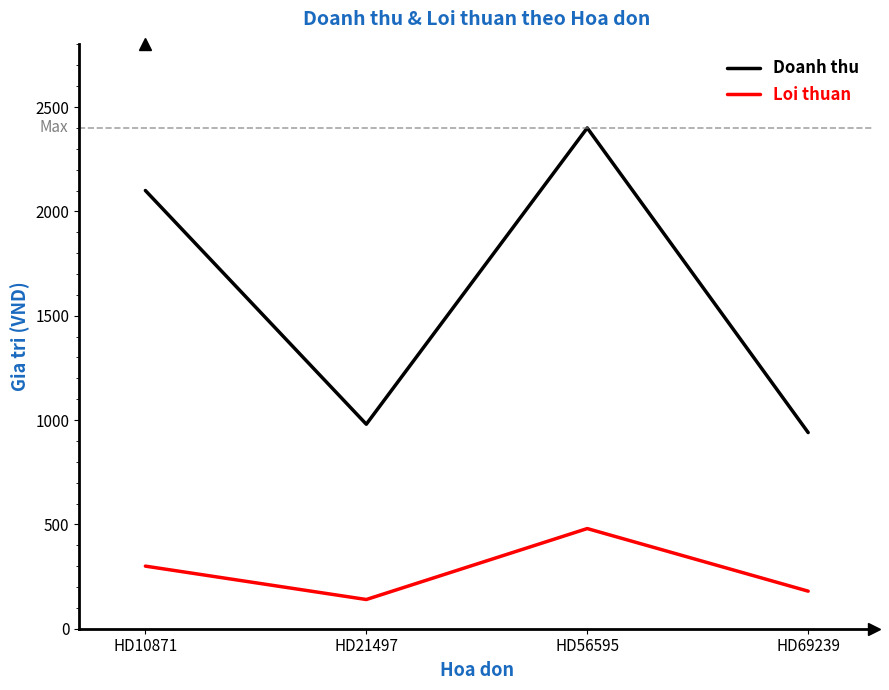

Count the number of data series in this chart.

2